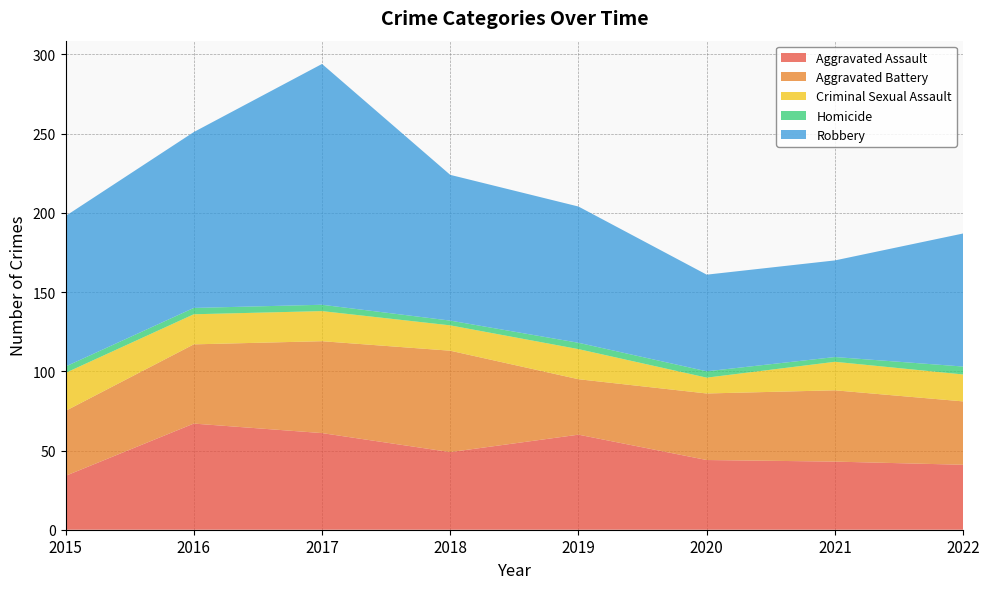

Reading left to right, extract all data points from this chart.

Aggravated Assault: 2015=34	2016=67	2017=61	2018=49	2019=60	2020=44	2021=43	2022=41
Aggravated Battery: 2015=41	2016=50	2017=58	2018=64	2019=35	2020=42	2021=45	2022=40
Criminal Sexual Assault: 2015=24	2016=19	2017=19	2018=16	2019=19	2020=10	2021=18	2022=17
Homicide: 2015=4	2016=4	2017=4	2018=3	2019=4	2020=4	2021=3	2022=5
Robbery: 2015=95	2016=111	2017=152	2018=92	2019=86	2020=61	2021=61	2022=84